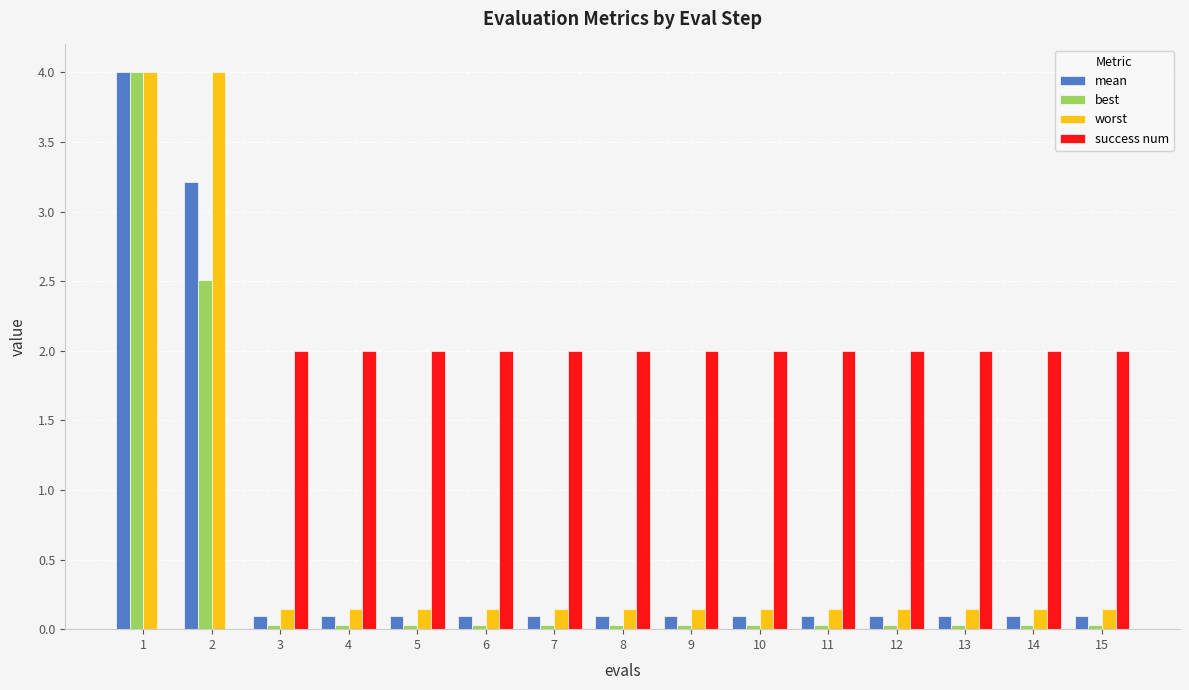

Does the chart contain stacked bars?

No